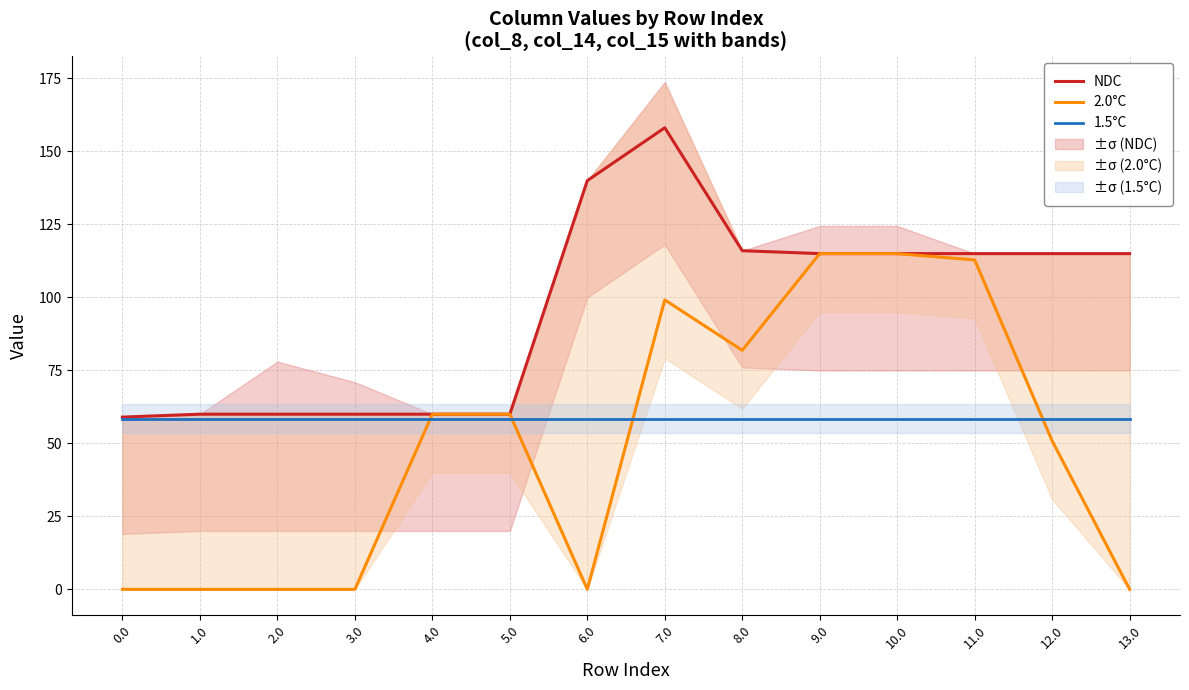

What are all the series names shown in the legend?

NDC, 2.0°C, 1.5°C